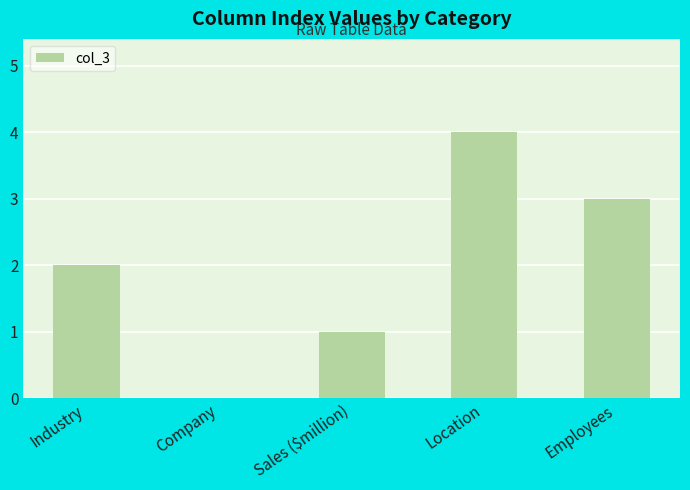

How many series are shown in this chart?

1